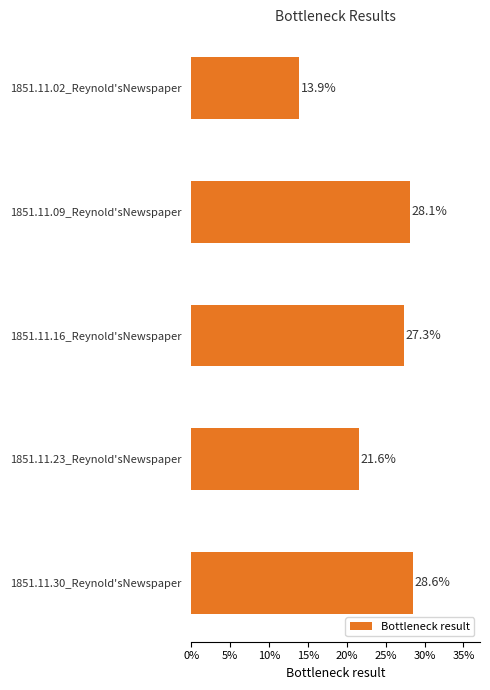

What is the average value?

0.2